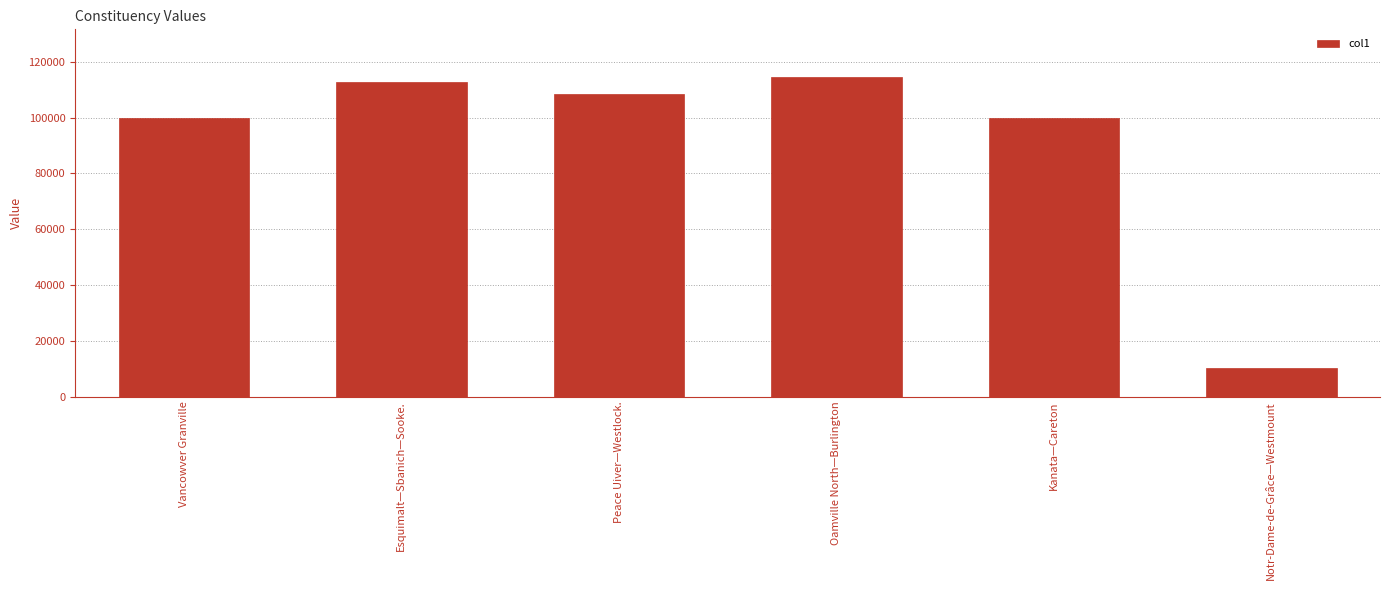

What is the sum of the values at Peace Uiver—Westlock. and Kanata—Careton?

208573.9